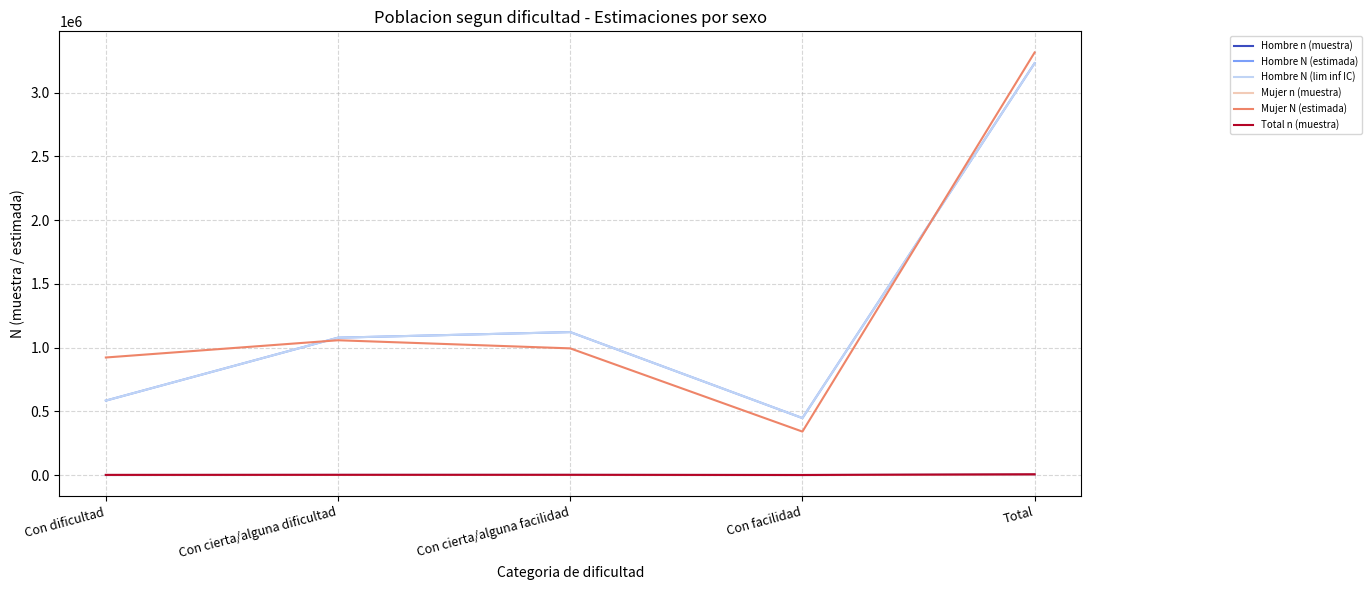

What is the approximate value of Total n (muestra) at Con facilidad?

775